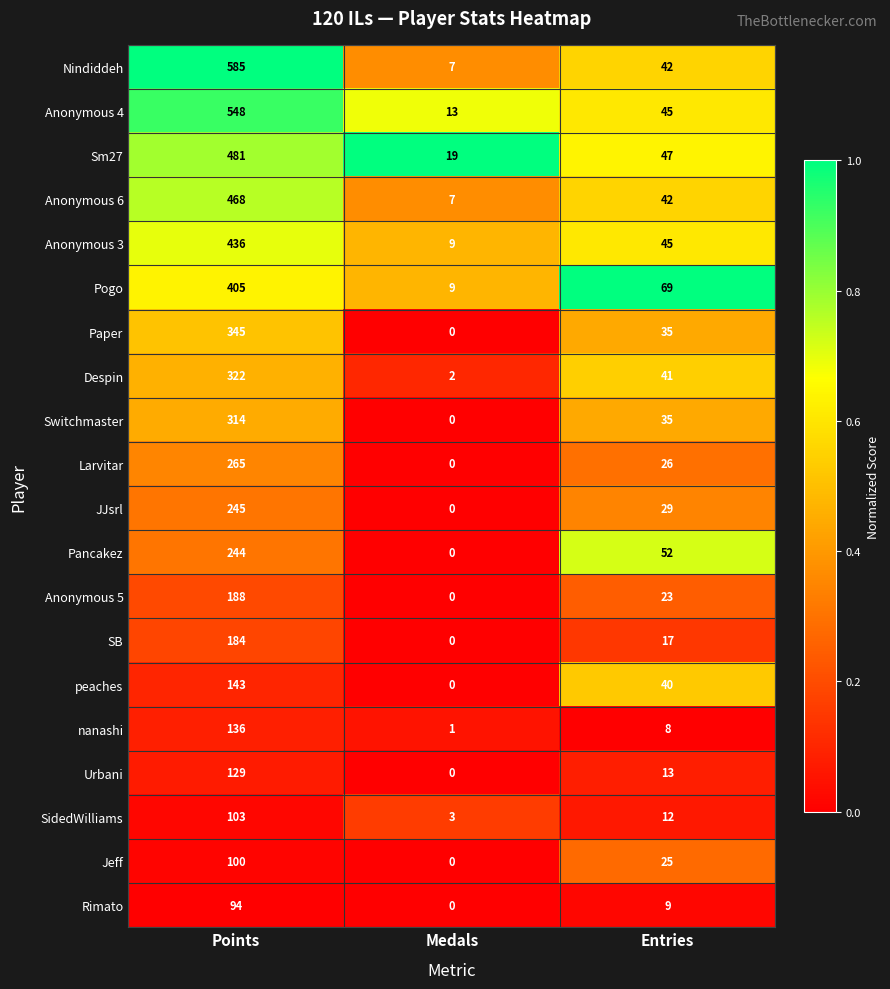

Count the number of categories in the chart.

3